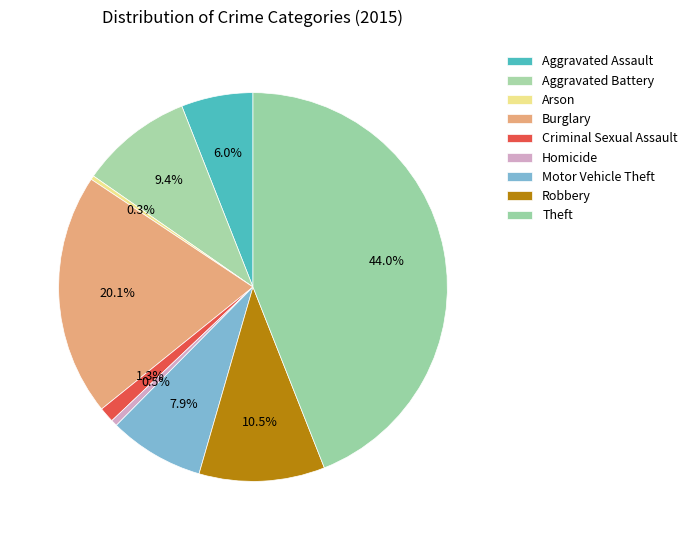

What is the largest slice in the pie chart?

Theft